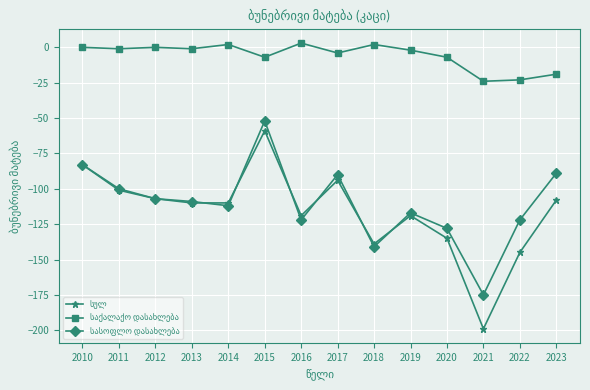

Count the number of data series in this chart.

3